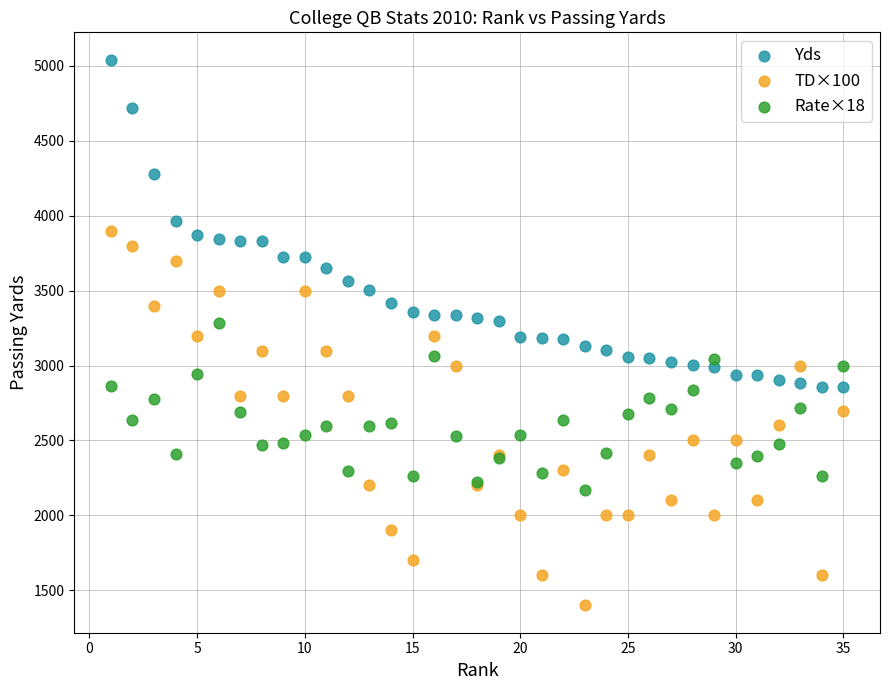

Which series reaches the minimum Y coordinate?

TD×100